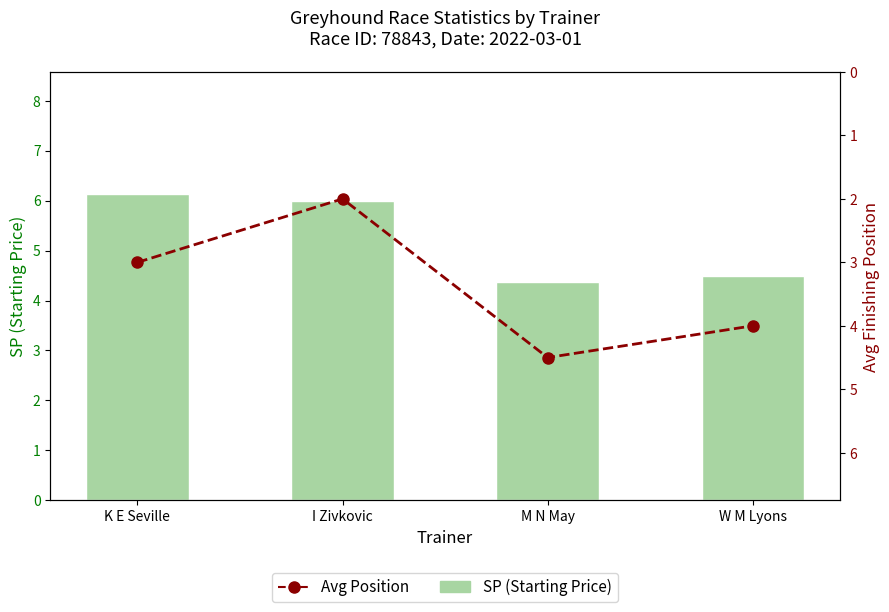

Is it true that SP (Starting Price) equals 4.4 at M N May?

True